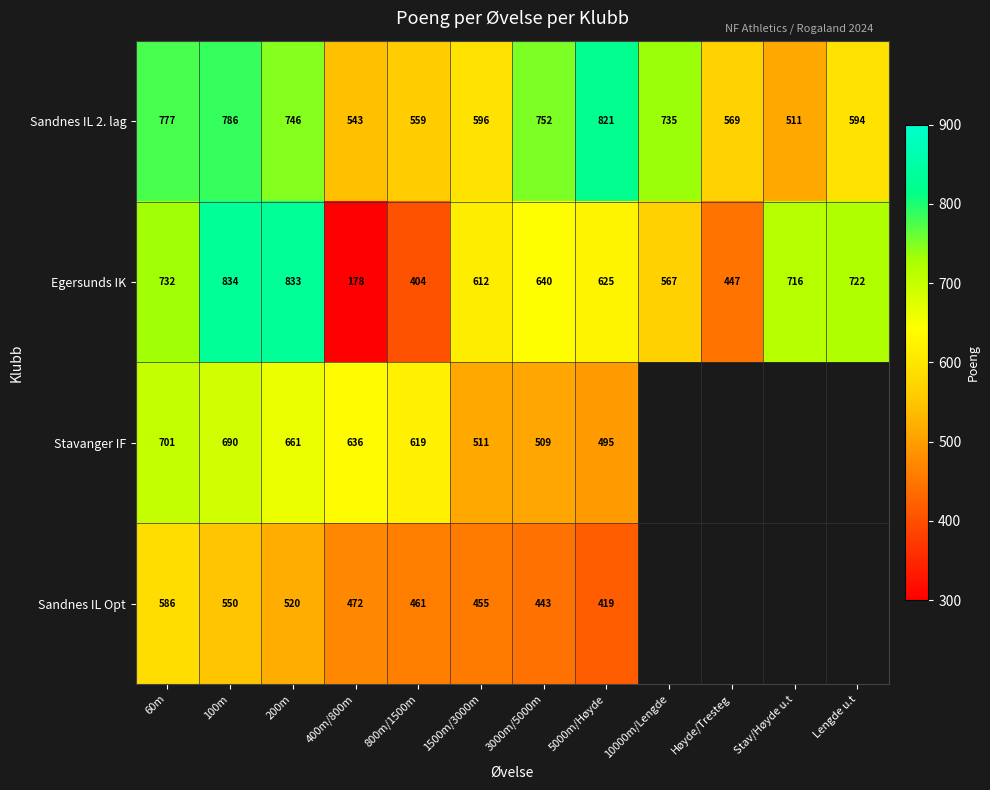

At 200m, list the series in order from smallest to largest.

Sandnes IL Opt, Stavanger IF, Sandnes IL 2. lag, Egersunds IK